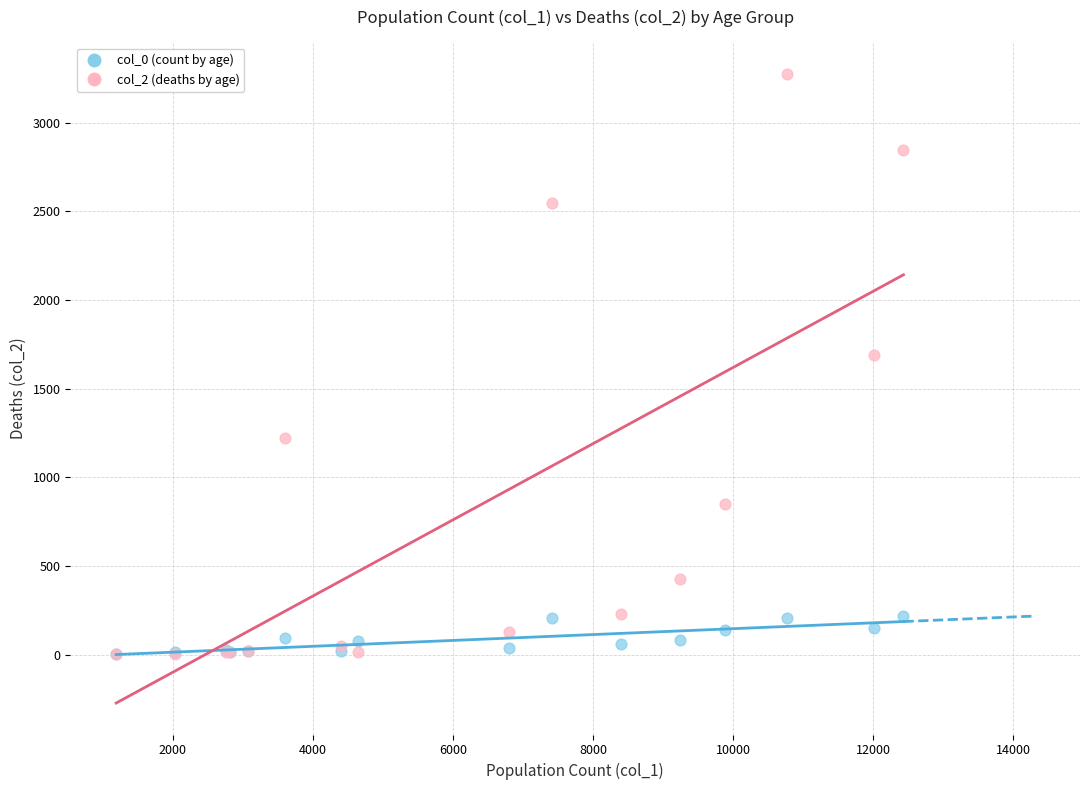

Across all series, what Y value is closest to 1638?

1690